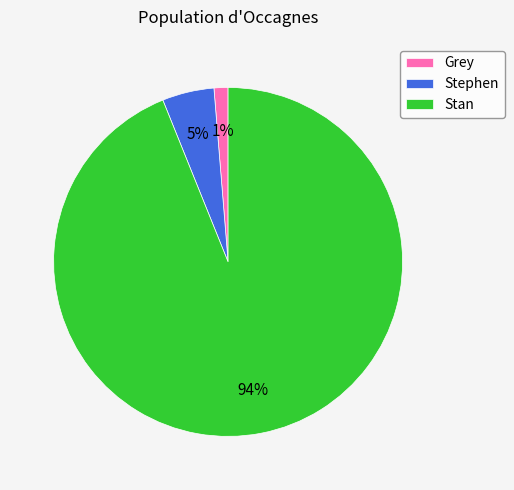

To the nearest percent, what is the average slice percentage?

33%